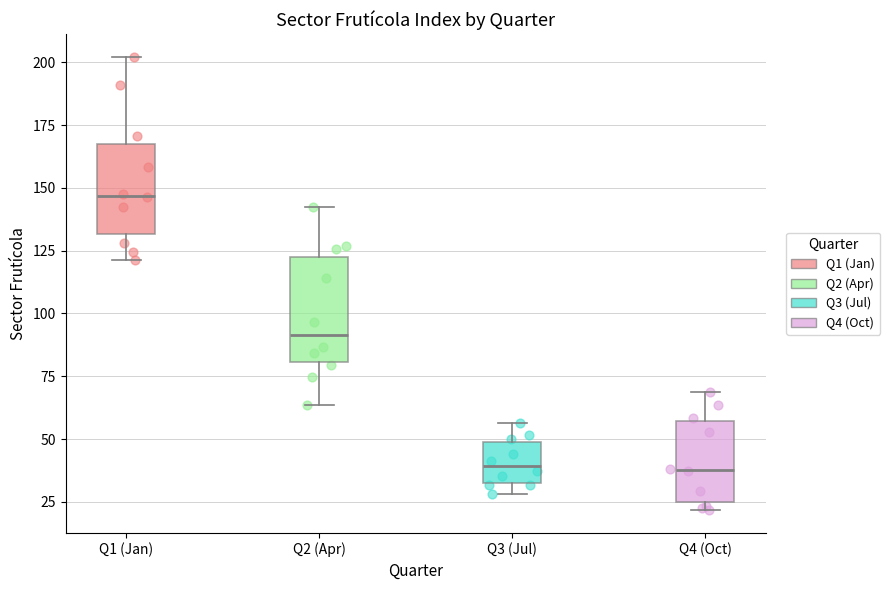

Which box is the tallest, from its lower edge to its upper edge?

Q2 (Apr)